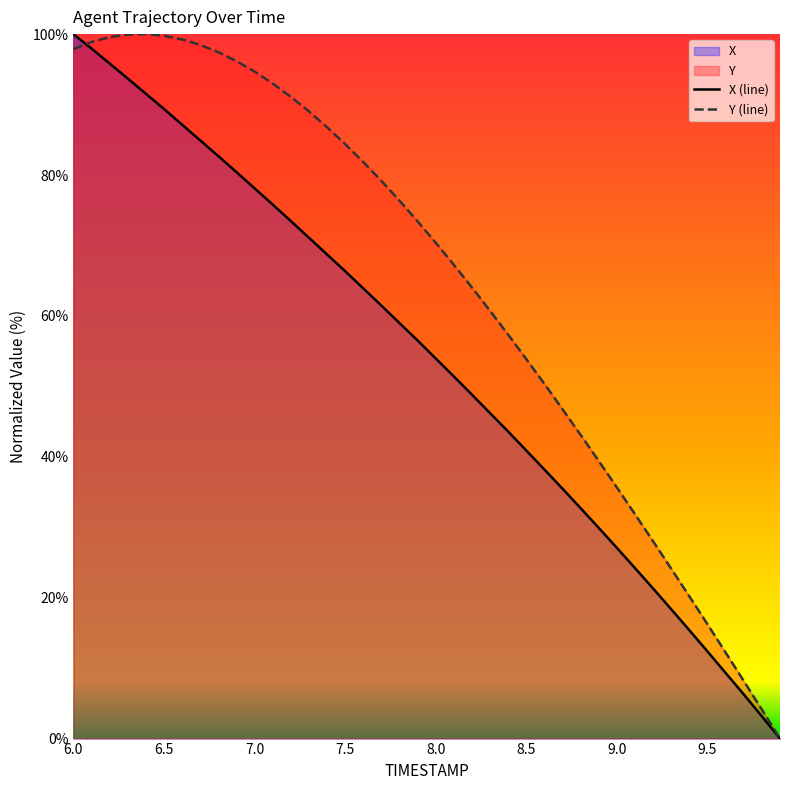

Which category has the highest value in the X (line) series?

6.0